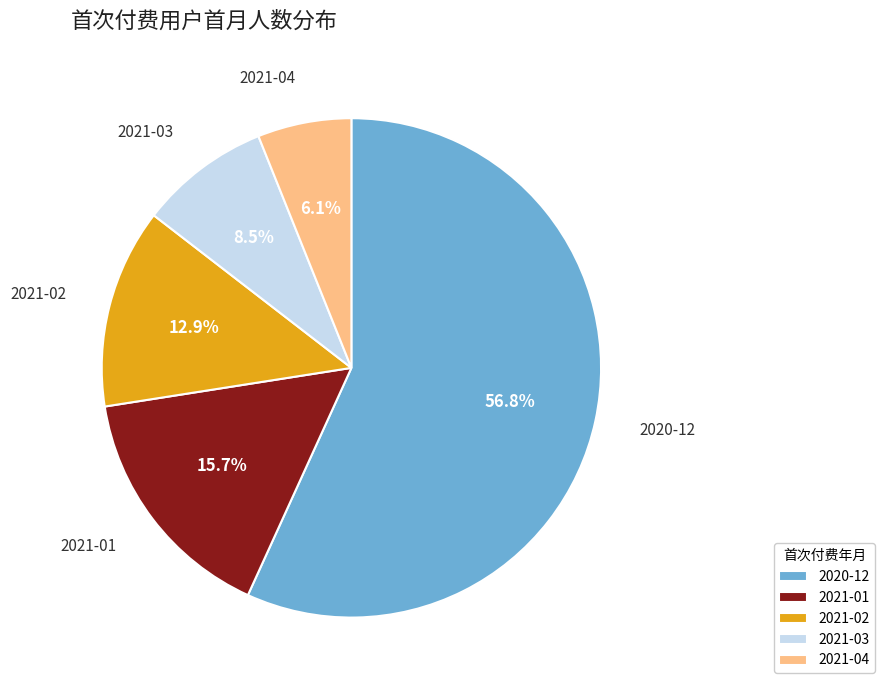

Is it true that 2020-12 is 57% of the pie?

True